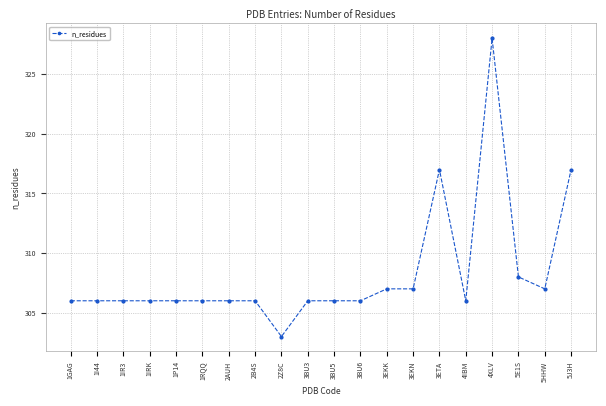

What is the difference between the maximum and minimum values?

25